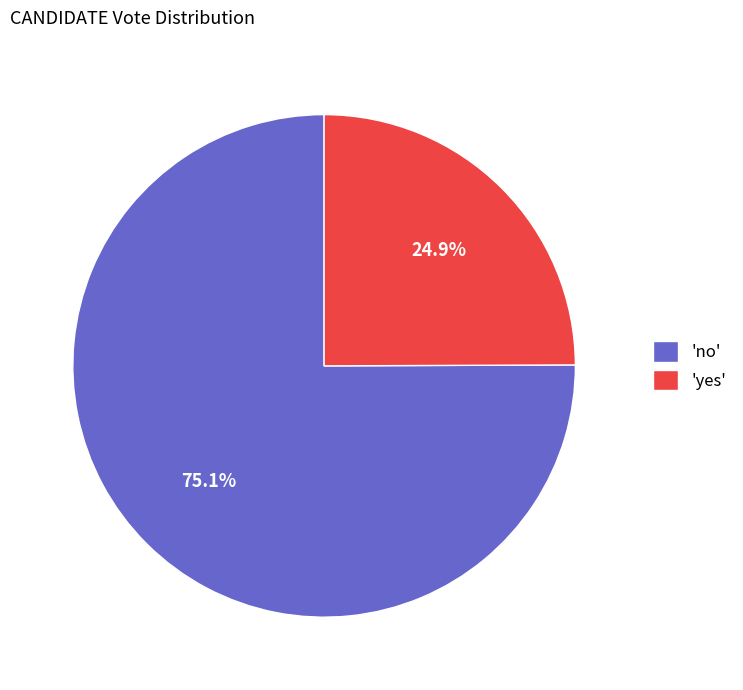

To the nearest percent, what is the average slice percentage?

50%